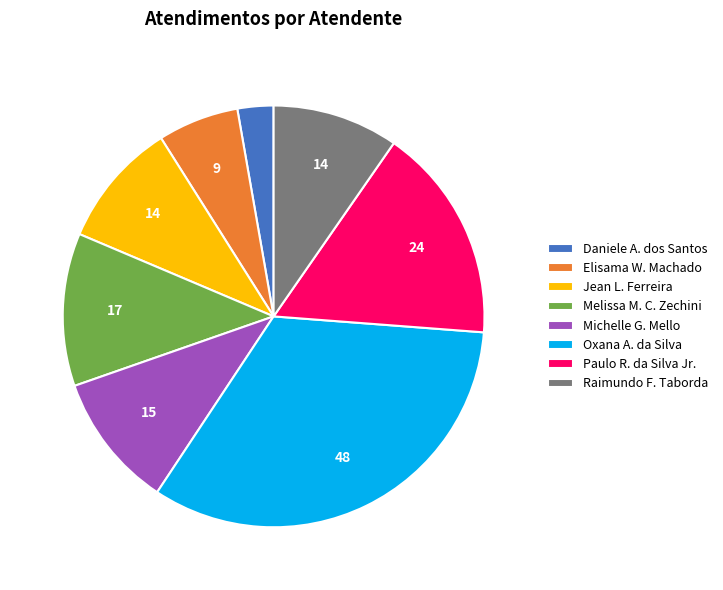

Which category has the biggest portion of the pie?

Oxana A. da Silva